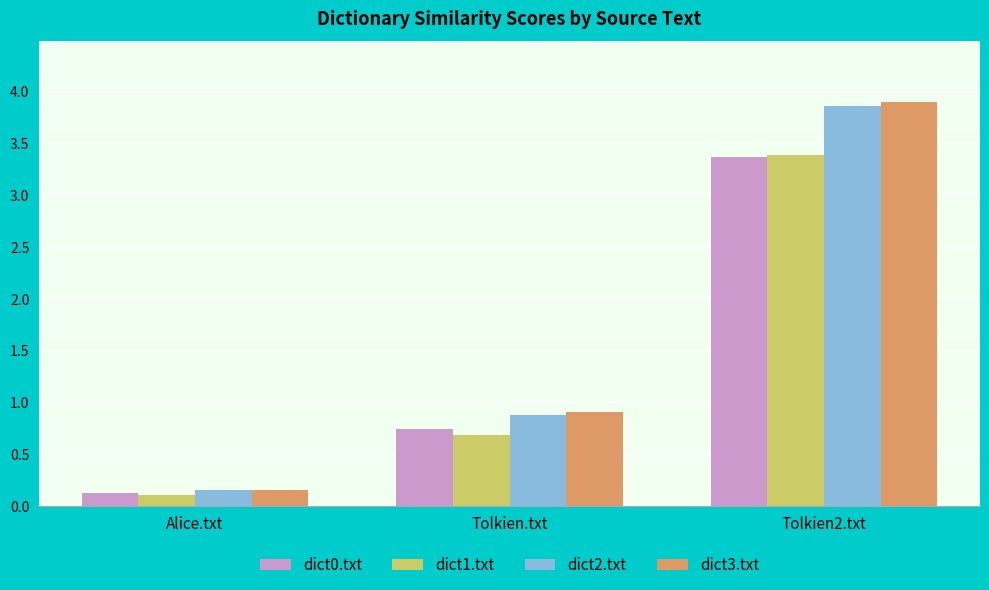

Where is dict2.txt nearest to the value 2?

Tolkien.txt